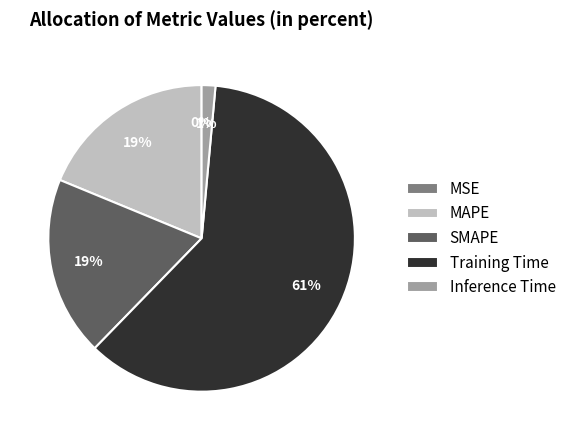

To the nearest percent, what percentage of the pie is Inference Time?

1%